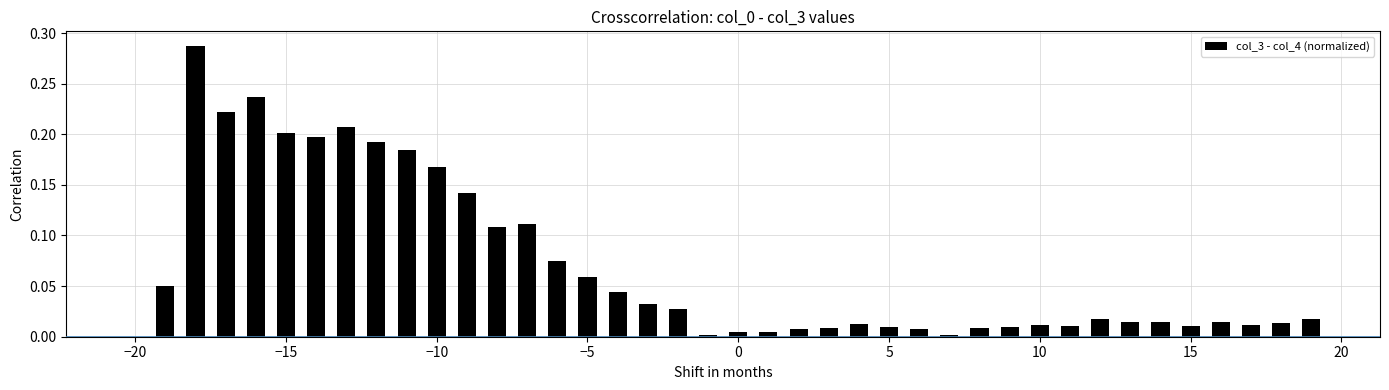

What is the sum of all values?

2.8